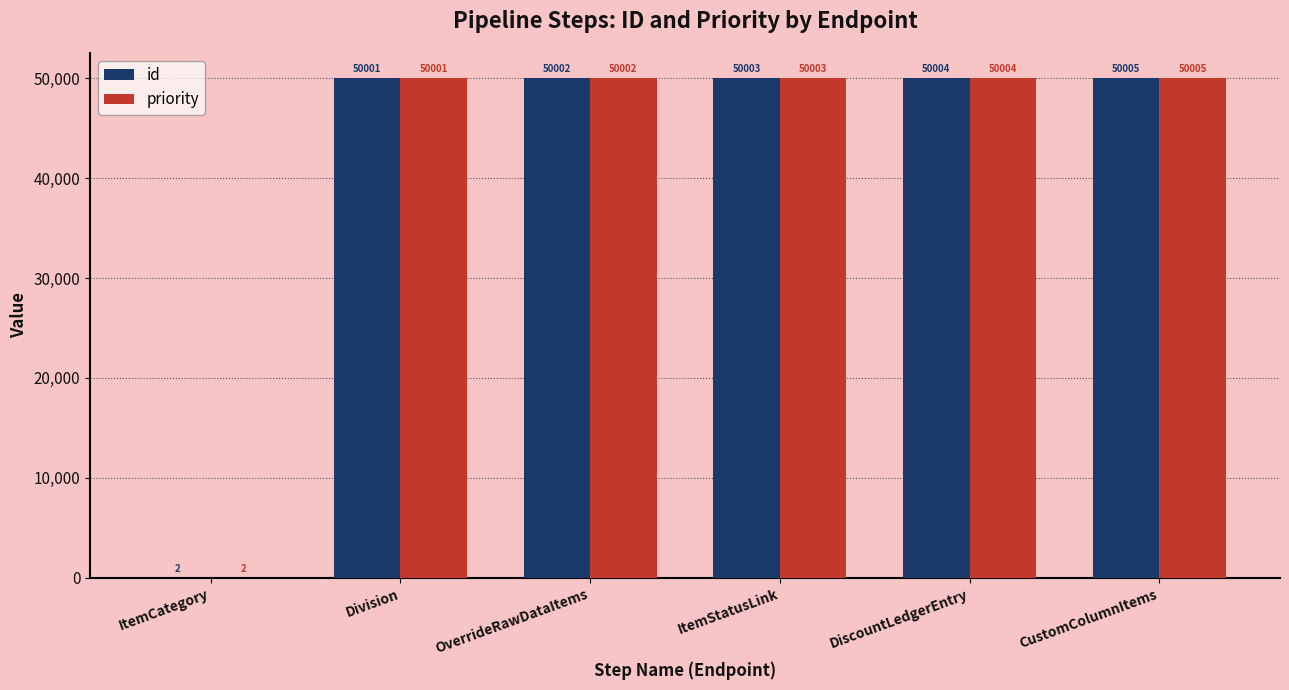

Reading right to left, transcribe all the data shown in this chart.

id: CustomColumnItems=50005	DiscountLedgerEntry=50004	ItemStatusLink=50003	OverrideRawDataItems=50002	Division=50001	ItemCategory=2
priority: CustomColumnItems=50005	DiscountLedgerEntry=50004	ItemStatusLink=50003	OverrideRawDataItems=50002	Division=50001	ItemCategory=2